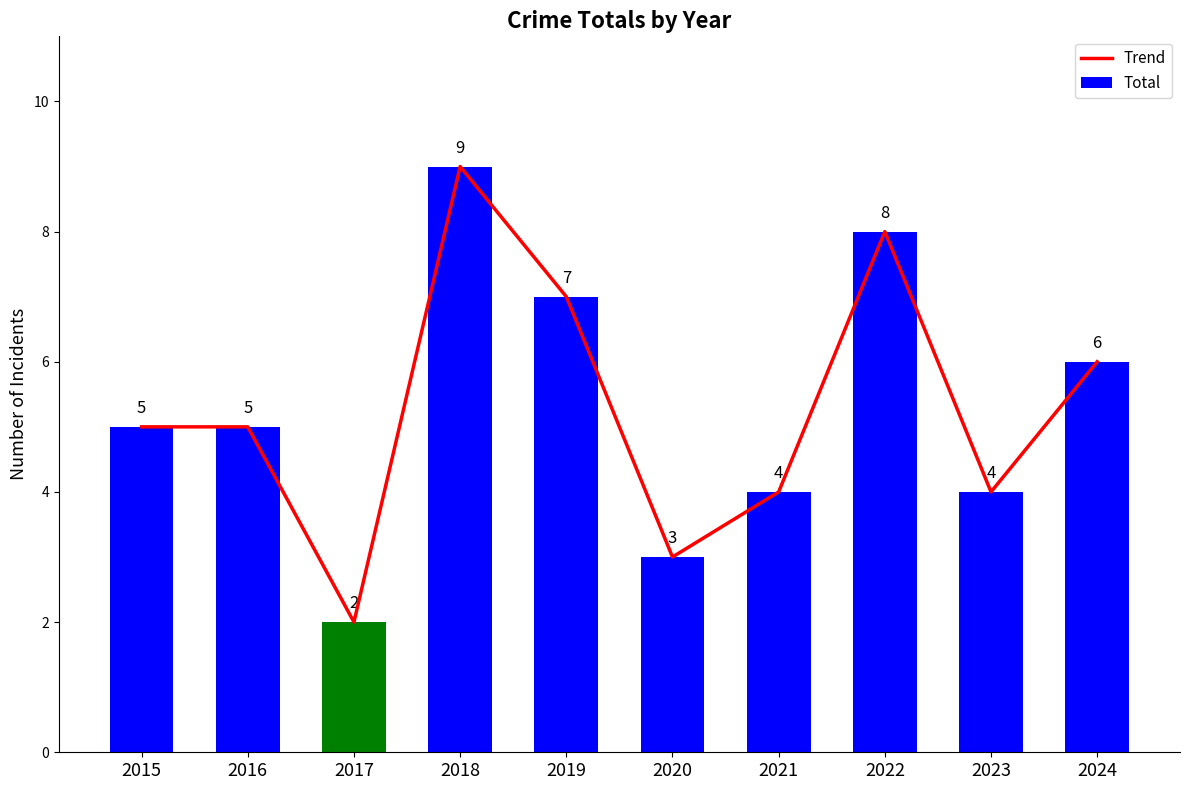

What is the difference between the maximum and minimum values in the Trend series?

7